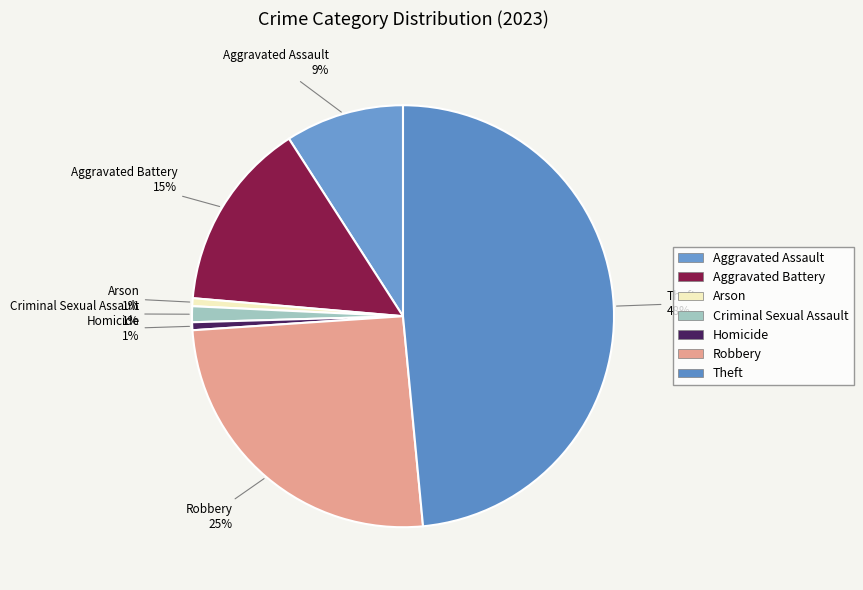

The Aggravated Assault slice represents 2% of the pie. True or false?

False